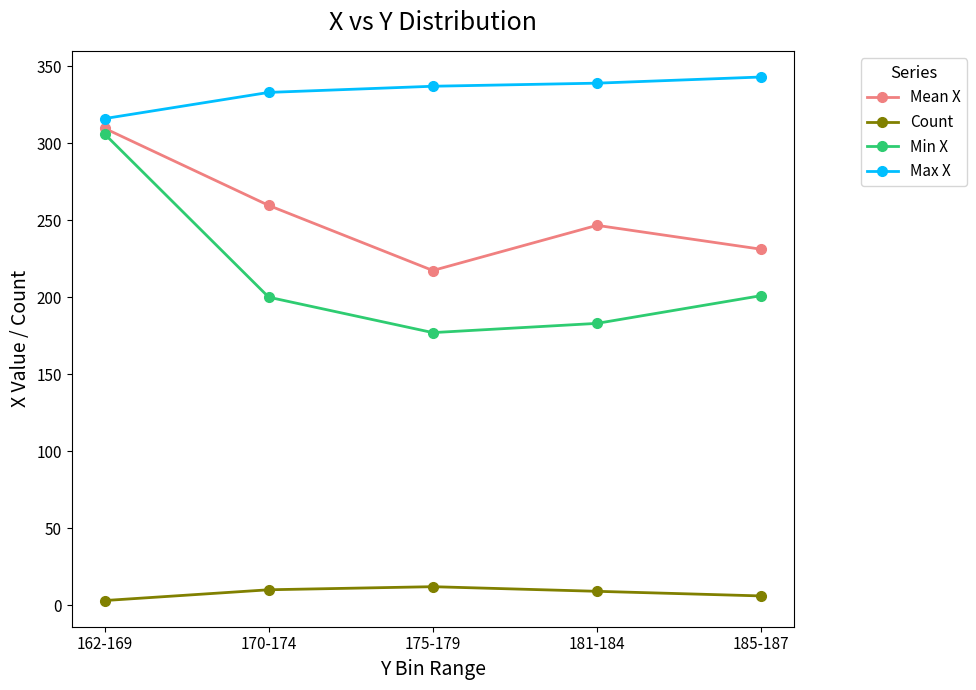

Where is Max X nearest to the value 329?

170-174